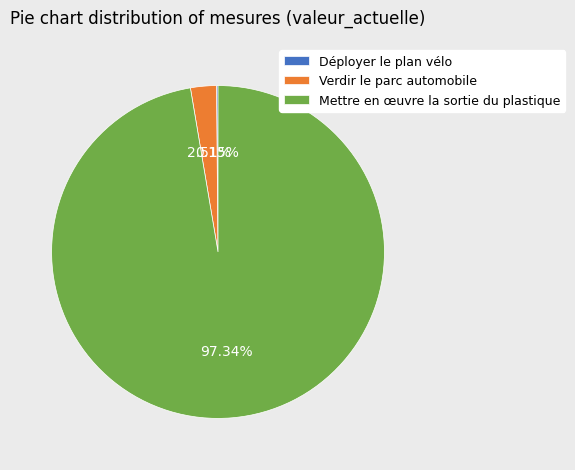

Does any single category account for the majority?

Yes